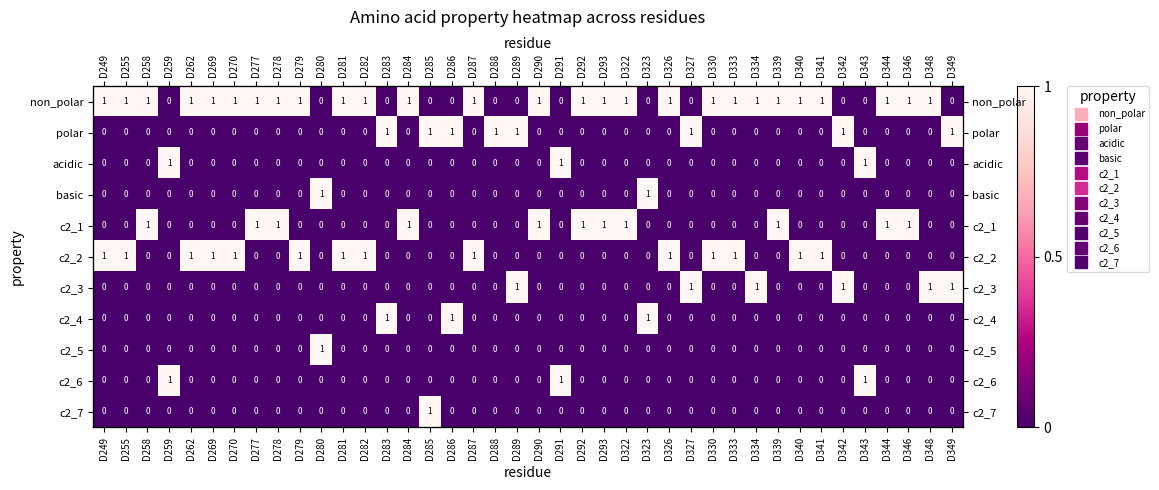

Which series has the largest range (max minus min)?

non_polar